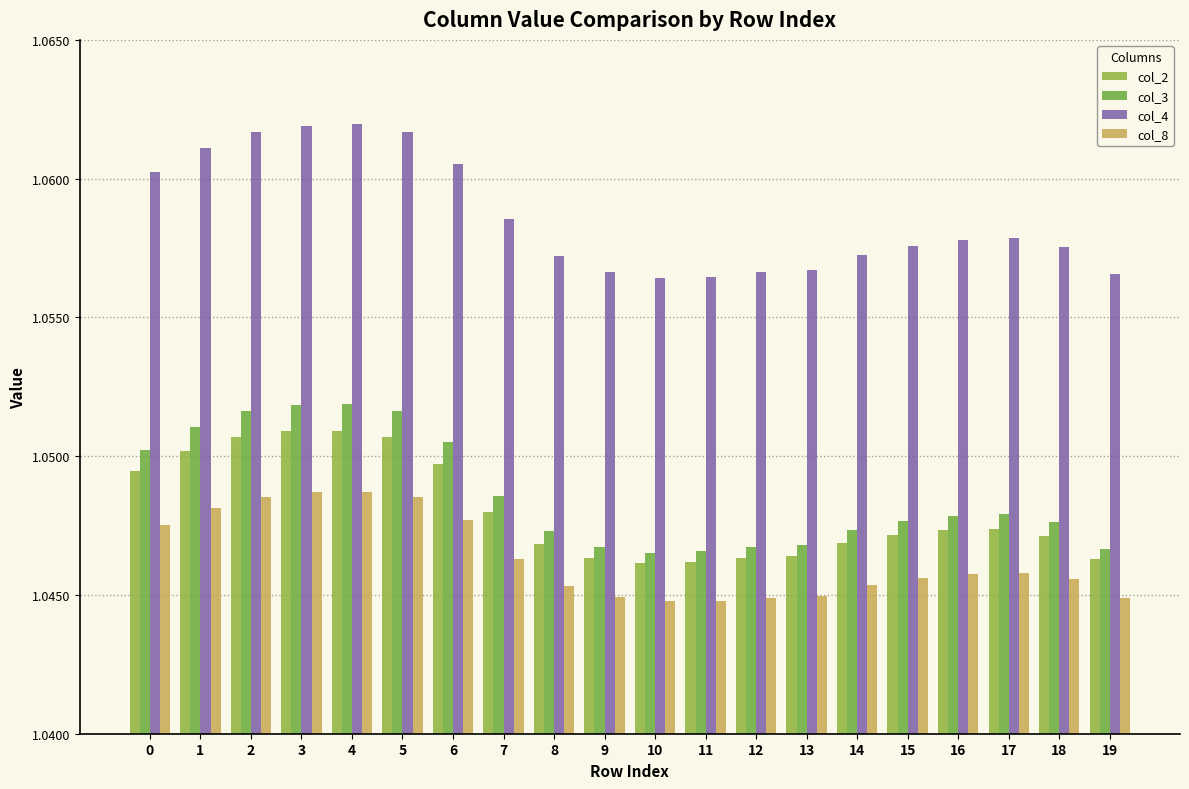

What is the minimum value for col_3?

1.0